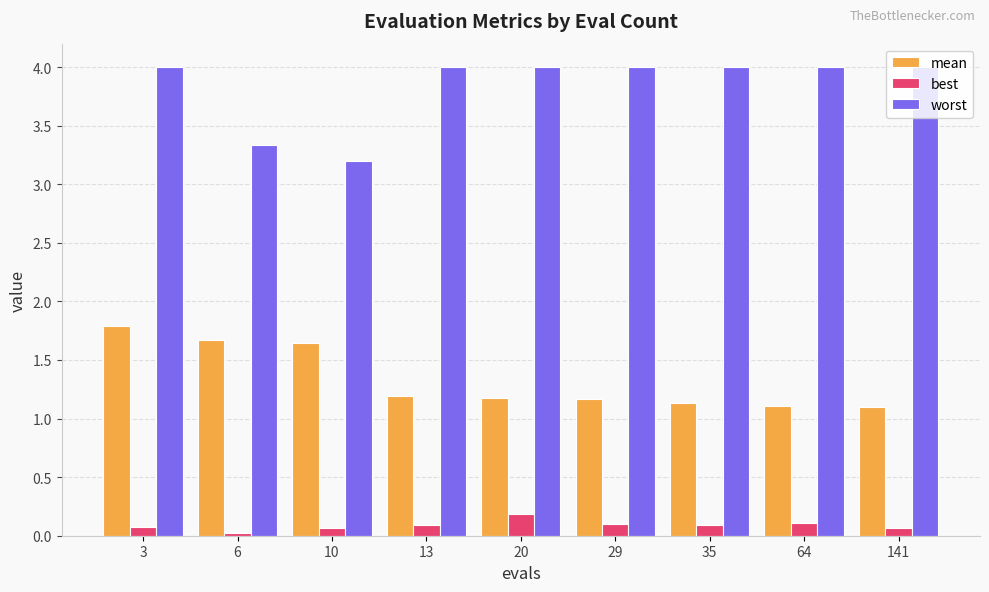

Count the best values in the range 0 to 1.

9